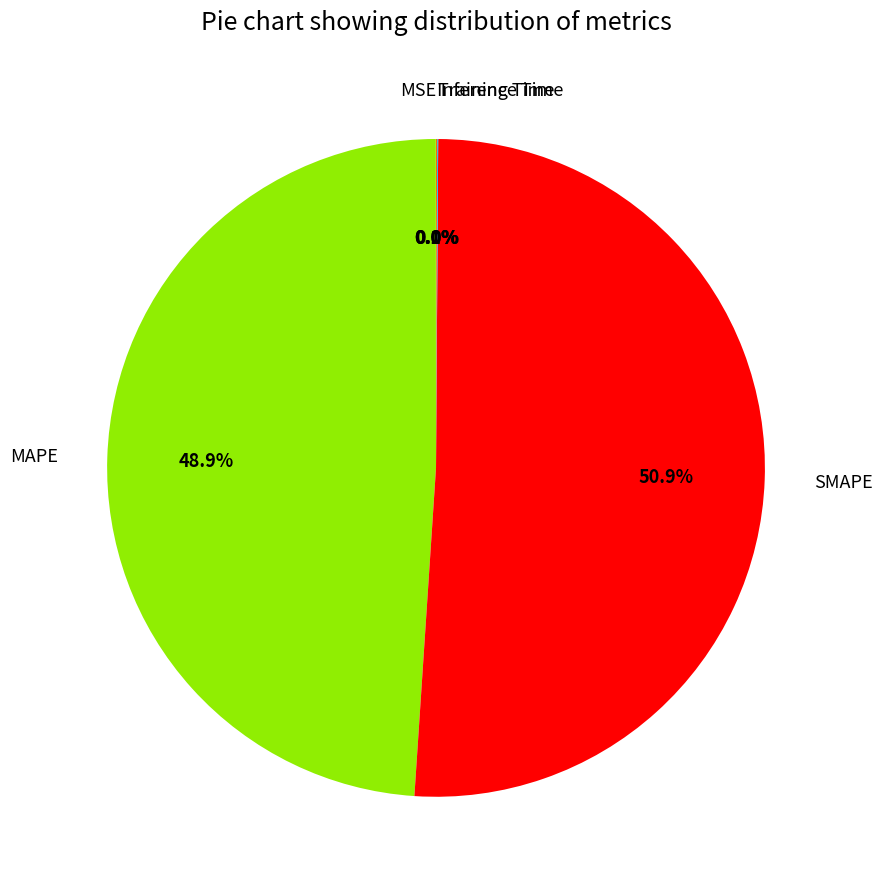

Which slice is the largest?

SMAPE